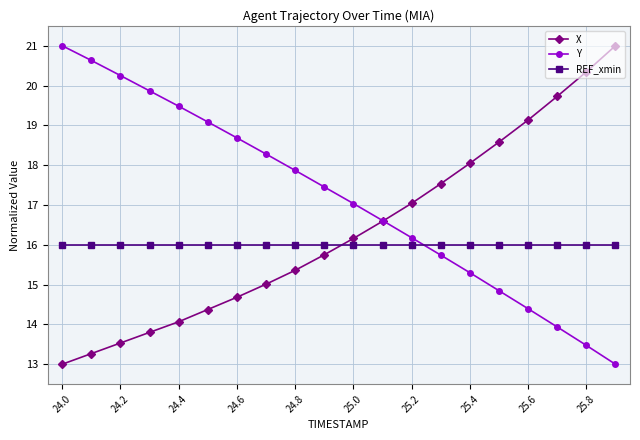

What is the minimum value shown in the chart?

13.0